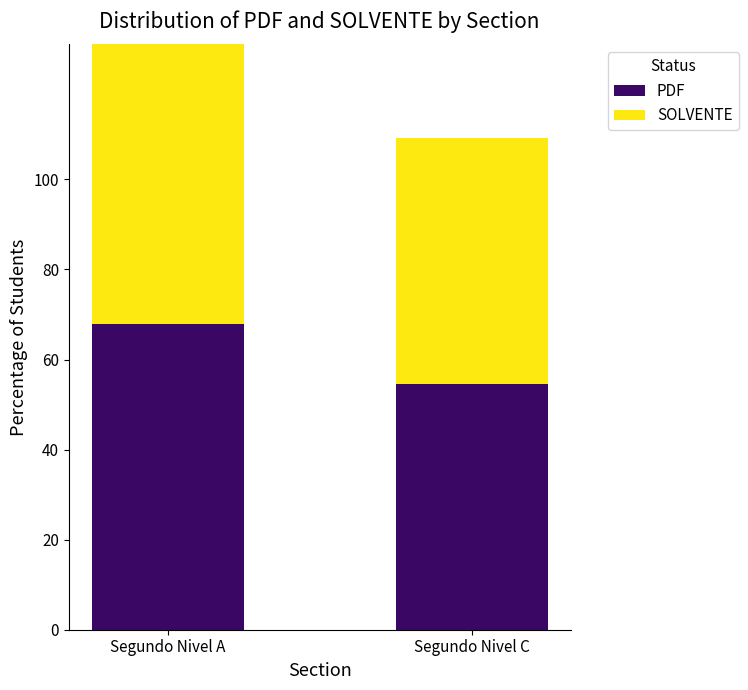

How many data points does each series have?

2